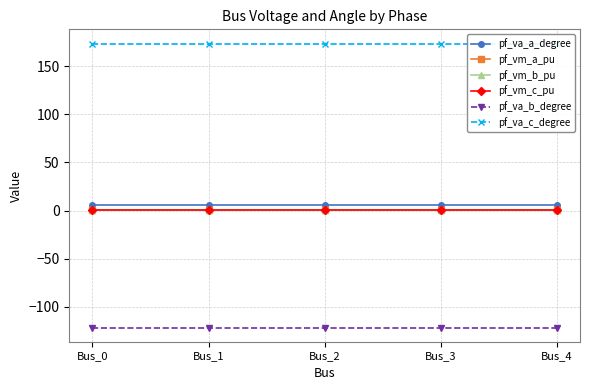

Reading right to left, extract all data points from this chart.

pf_va_a_degree: 5.8	5.8	5.8	5.8	5.8
pf_vm_a_pu: 1.0	1.0	1.0	1.0	1.0
pf_vm_b_pu: 0.2	0.2	0.2	0.2	0.2
pf_vm_c_pu: 0.9	0.9	0.9	0.9	0.9
pf_va_b_degree: -121.3	-121.3	-121.3	-121.3	-121.3
pf_va_c_degree: 173.4	173.4	173.4	173.4	173.4